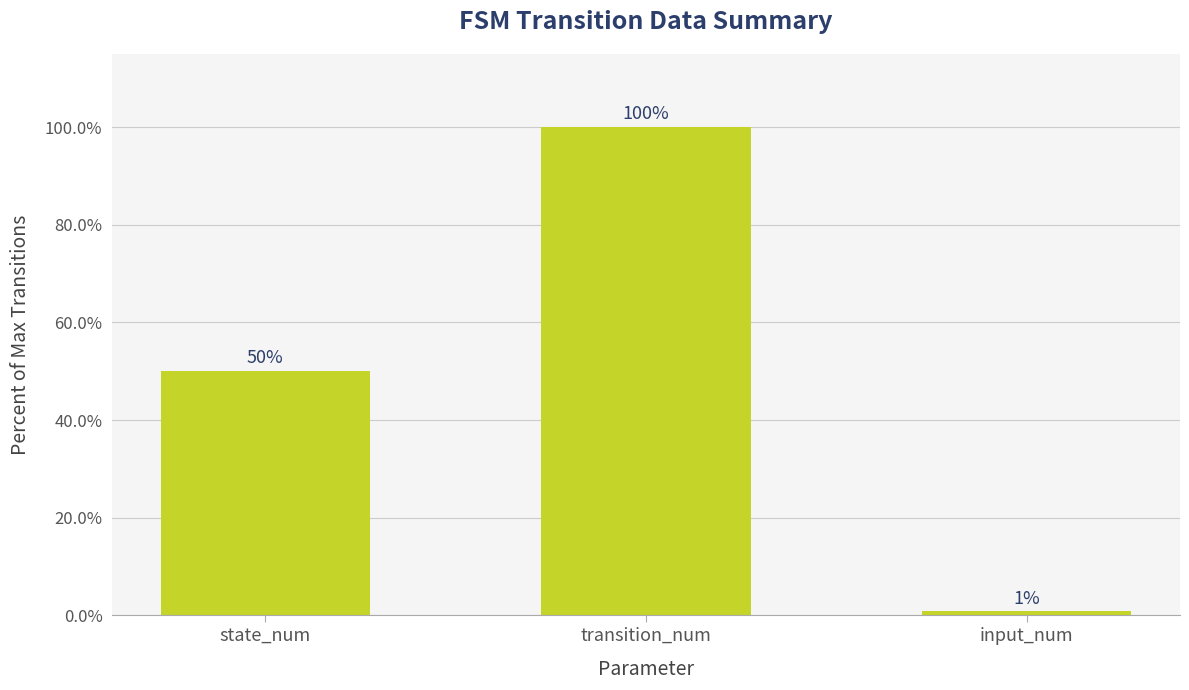

How many series are shown in this chart?

1